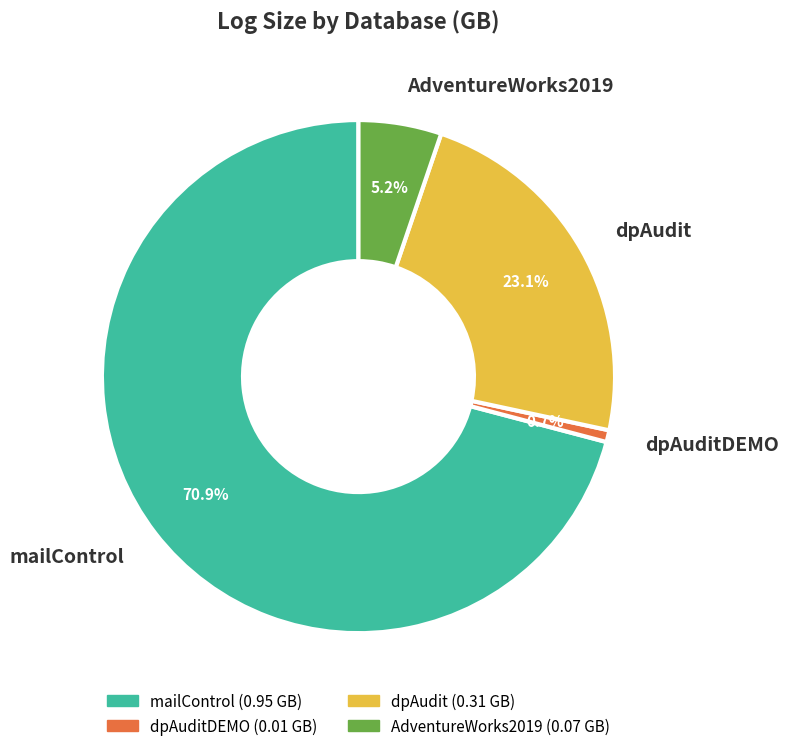

Do AdventureWorks2019 and dpAudit together represent more than half of the pie?

No